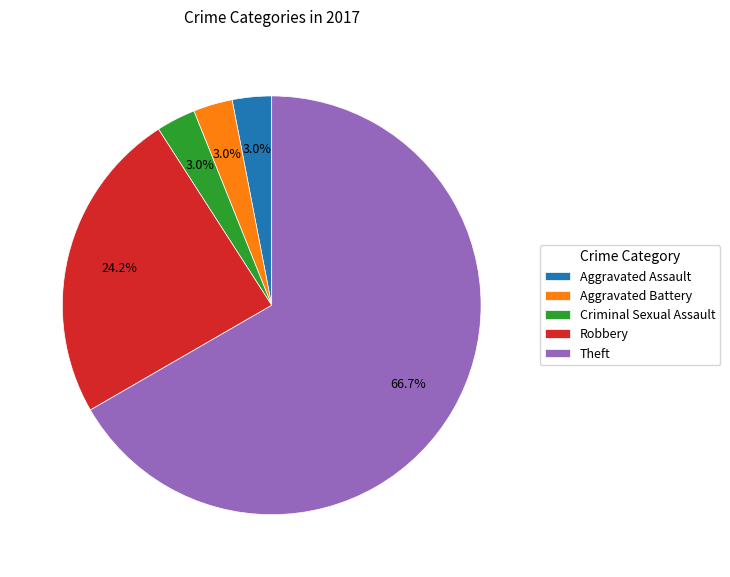

To the nearest percent, what is the combined percentage of Theft and Aggravated Battery?

70%